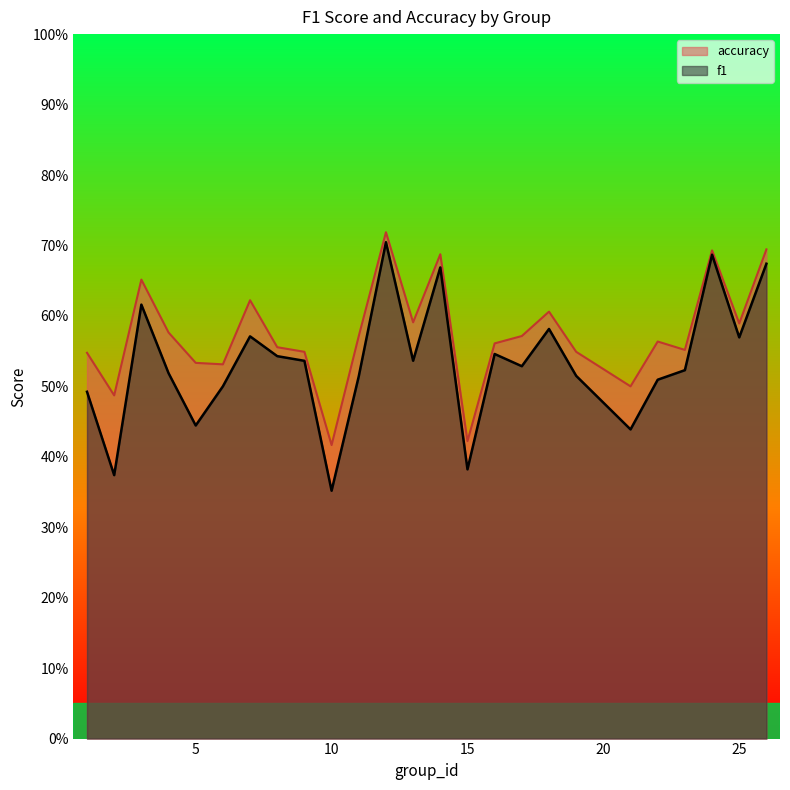

True or false: f1 has more than 0 interior local peaks.

True